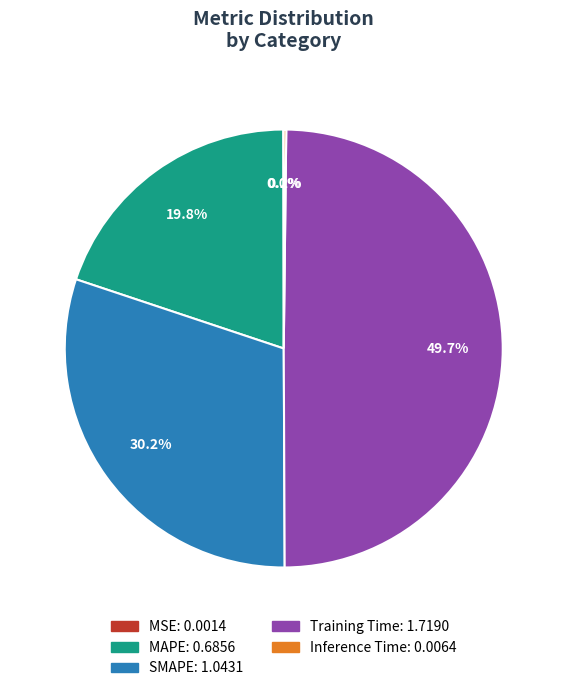

Does MAPE represent more than half of the total?

No